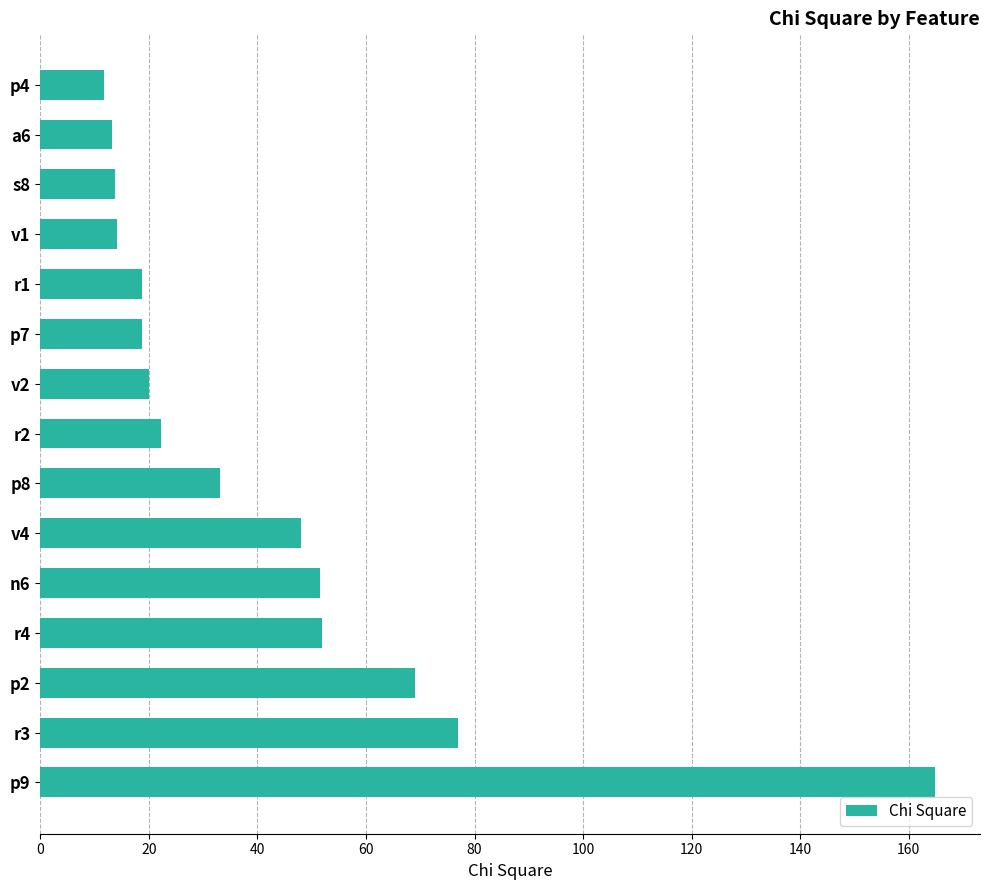

The value at p2 is 36.4. True or false?

False